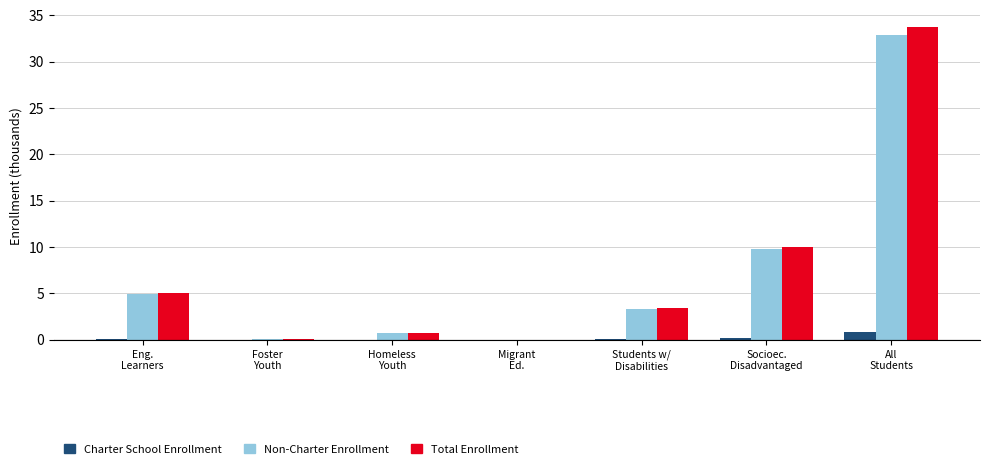

Does the chart contain stacked bars?

No